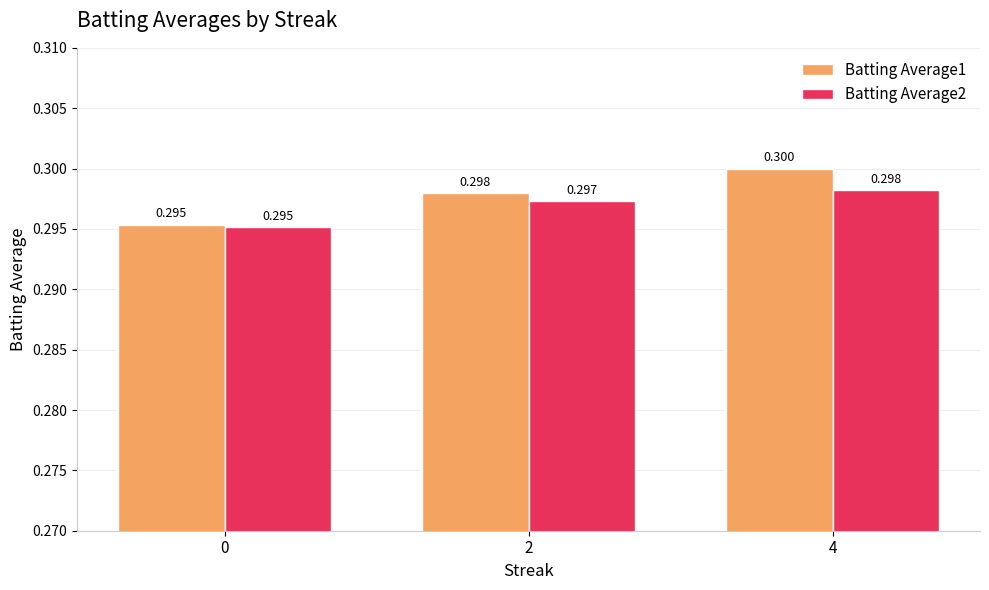

What are all the series names shown in the legend?

Batting Average1, Batting Average2